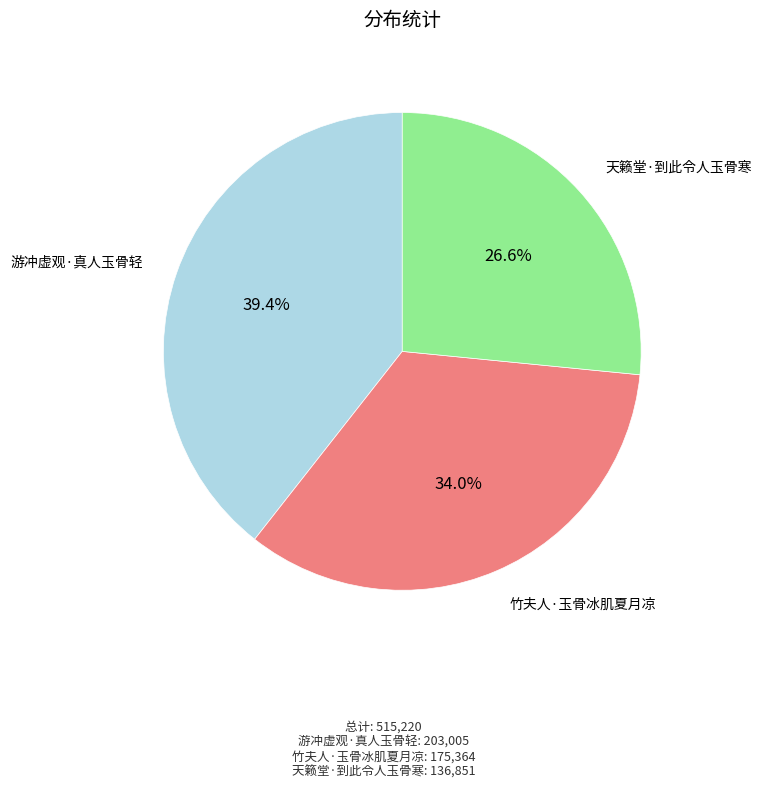

What is the smallest slice in the pie chart?

天籁堂·到此令人玉骨寒